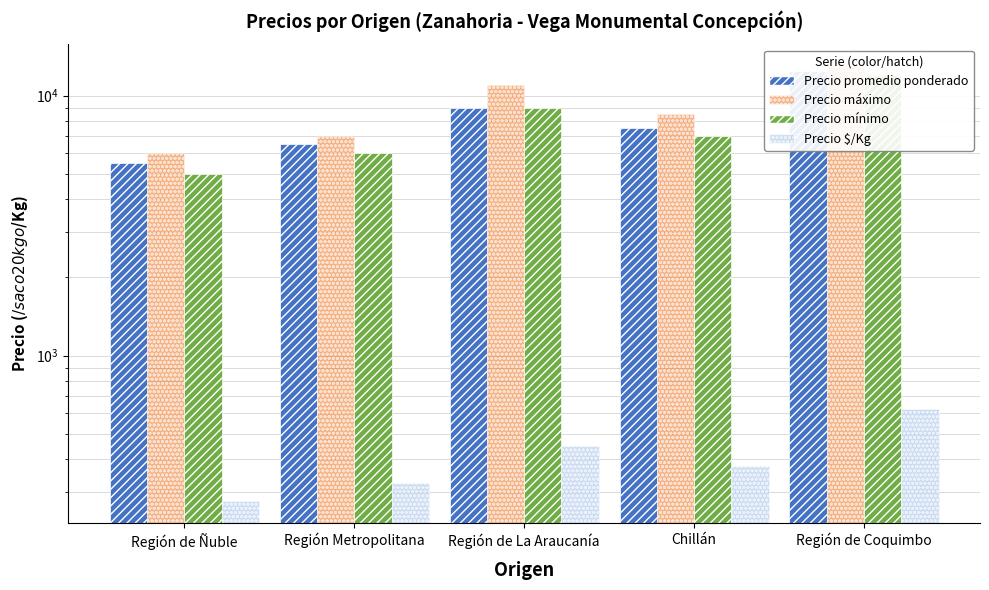

What is the spread (max minus min) of values at Chillán?

8125